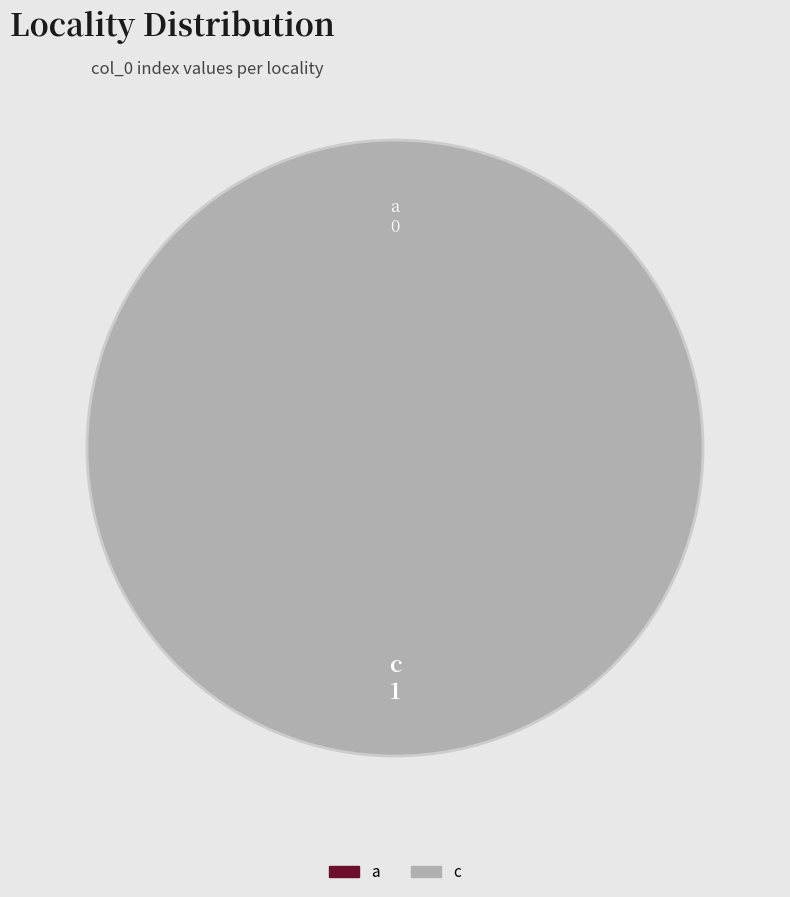

Rank the categories by value from lowest to highest.

a, c